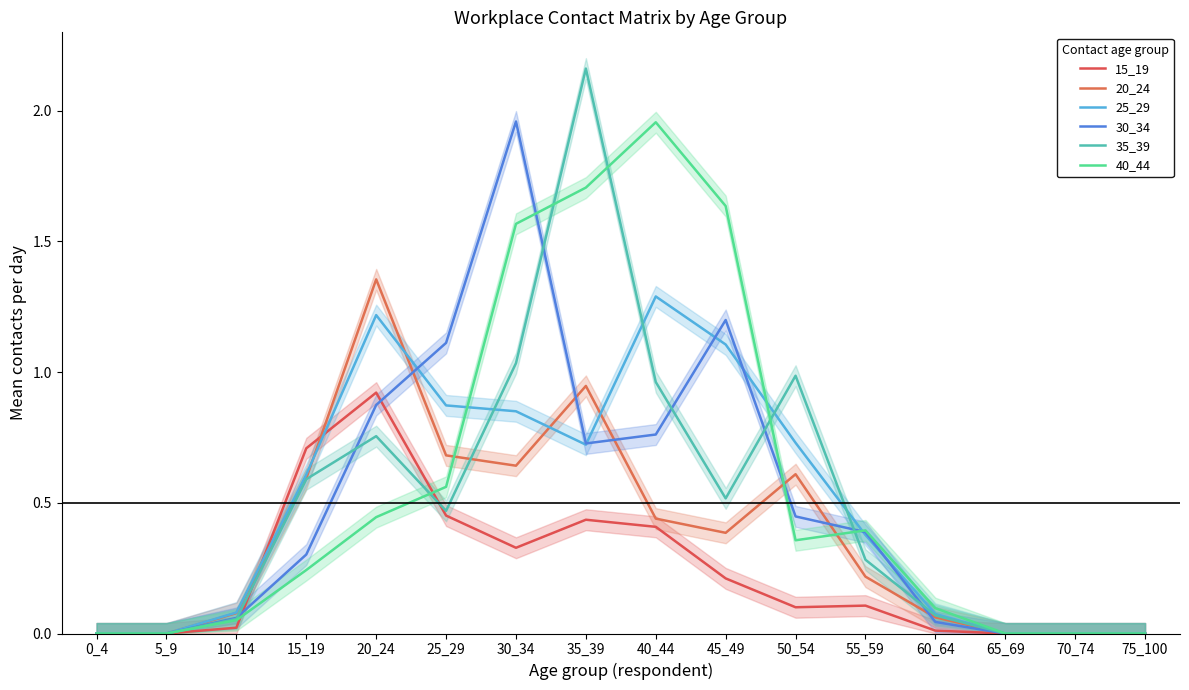

True or false: 25_29 has a value of 0.1 at 10_14.

True